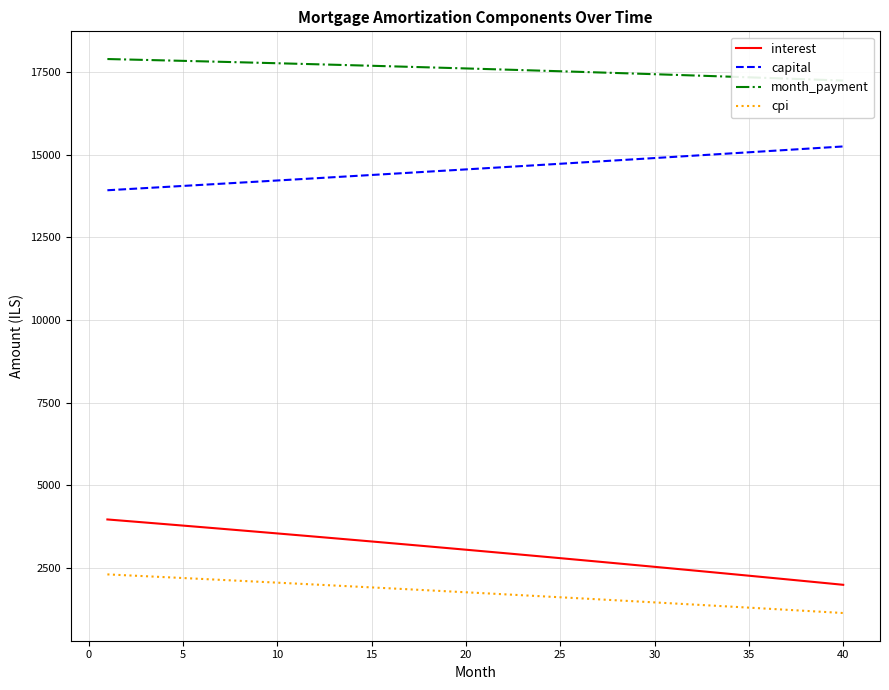

The value of interest at 35 is 2266.7. True or false?

True